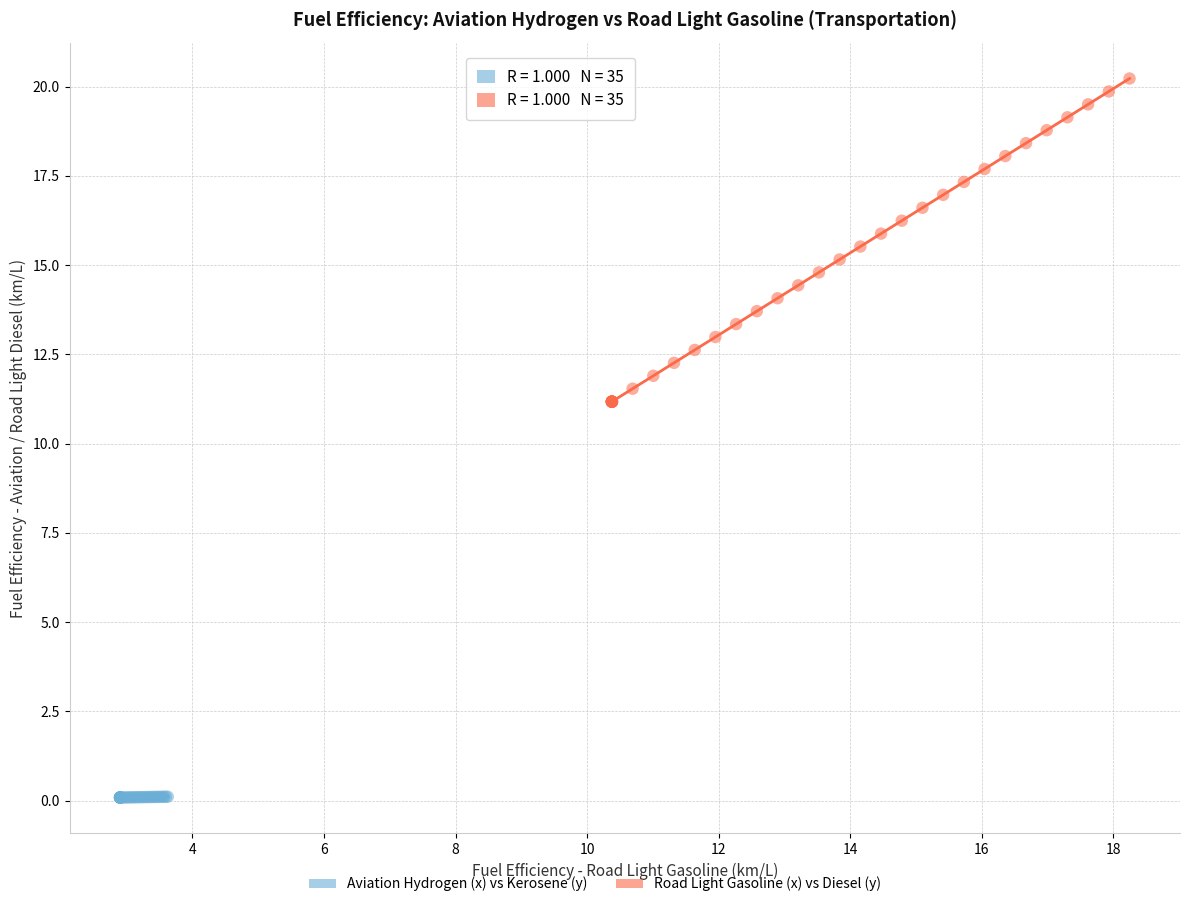

Which series contains the lowest Y value?

Aviation Hydrogen (x) vs Kerosene (y)